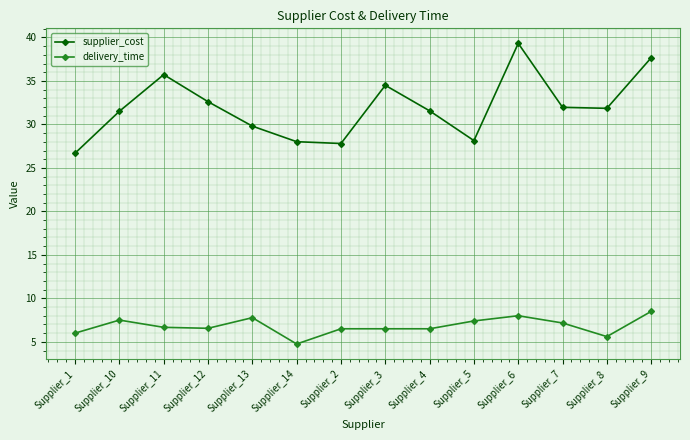

At which label does supplier_cost first exceed 31?

Supplier_10